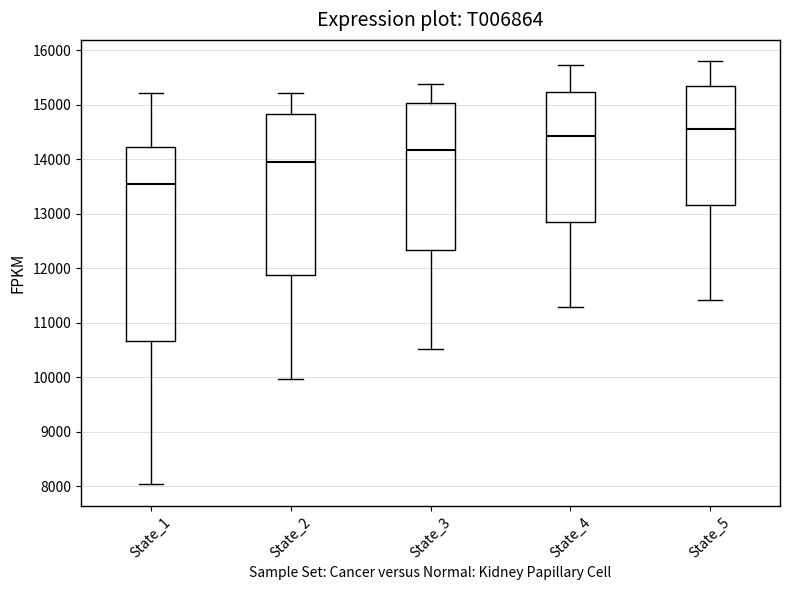

Reading left to right, read every box against the y-axis: the position of its median line, the range the box covers, and the ends of its whiskers. The values are not printed on the chart, so give them approximately, as read against the axis.

State_1: median 13500, box 10700 to 14200, whiskers 8000 to 15200
State_2: median 14000, box 11900 to 14800, whiskers 10000 to 15200
State_3: median 14200, box 12300 to 15000, whiskers 10500 to 15400
State_4: median 14400, box 12900 to 15200, whiskers 11300 to 15700
State_5: median 14600, box 13200 to 15300, whiskers 11400 to 15800